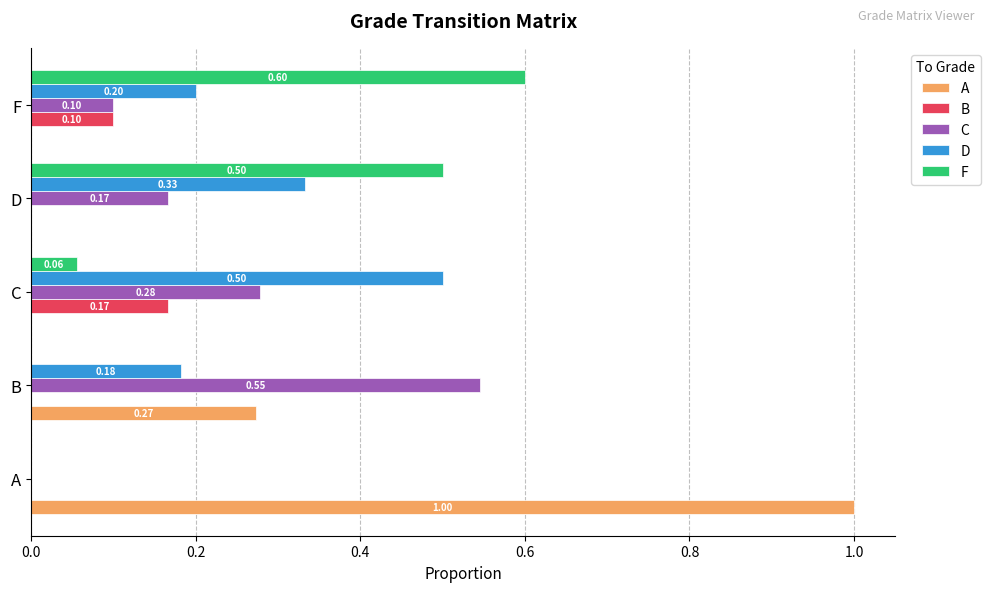

What are all the series names shown in the legend?

A, B, C, D, F